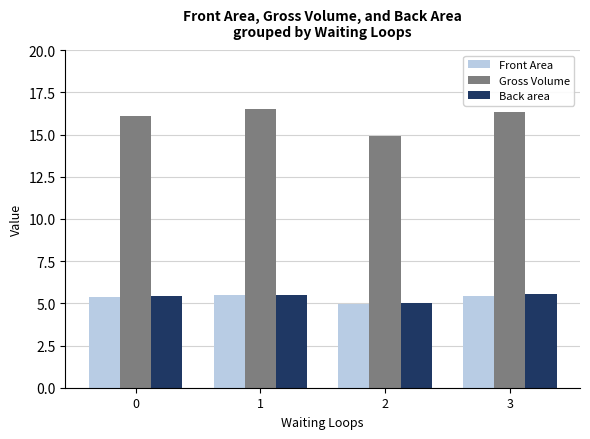

What is the minimum value shown in the chart?

5.0